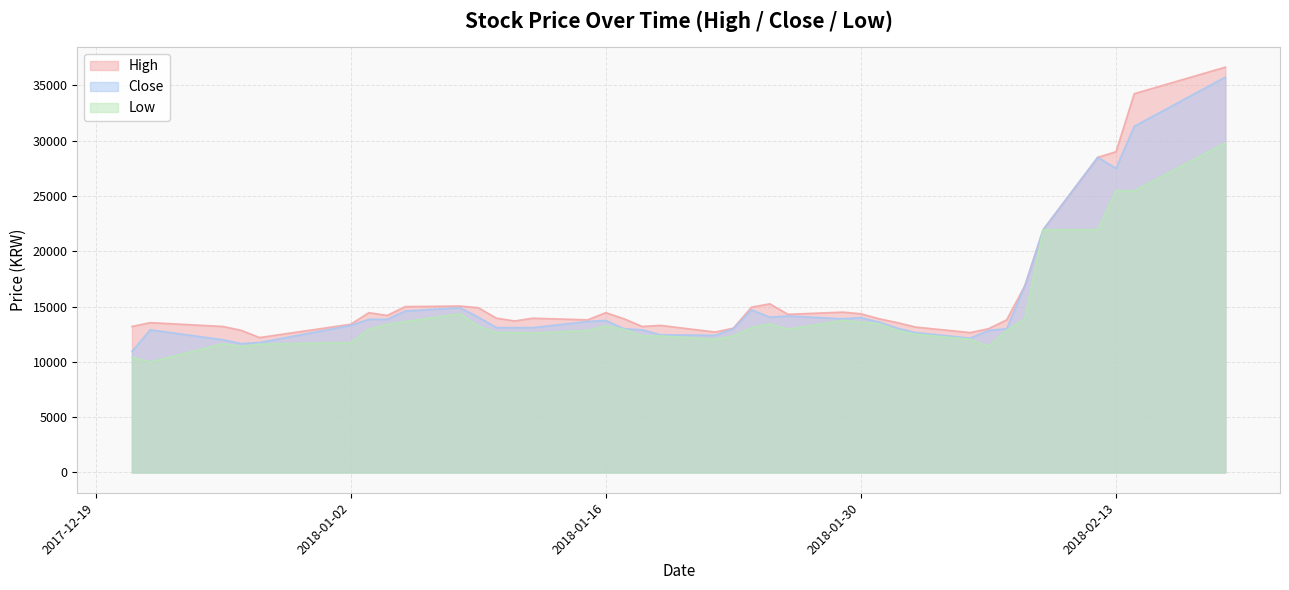

The value of High at 2018-02-07 is 24239. True or false?

False